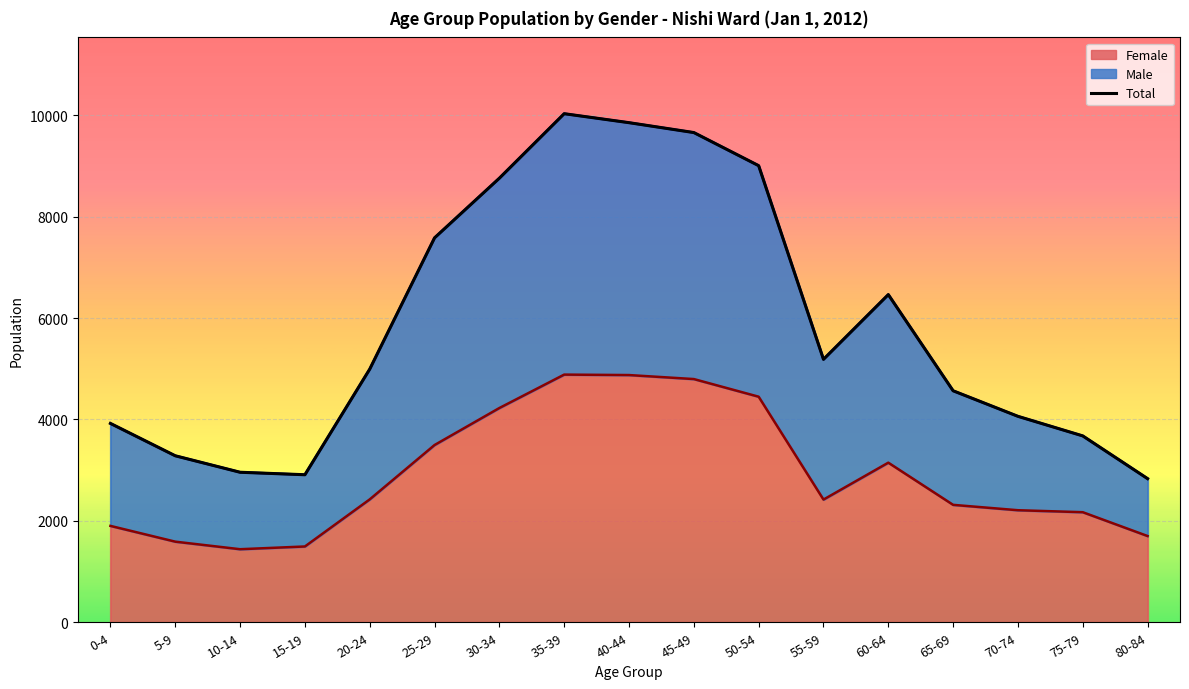

What is the approximate value at 5-9?

3284